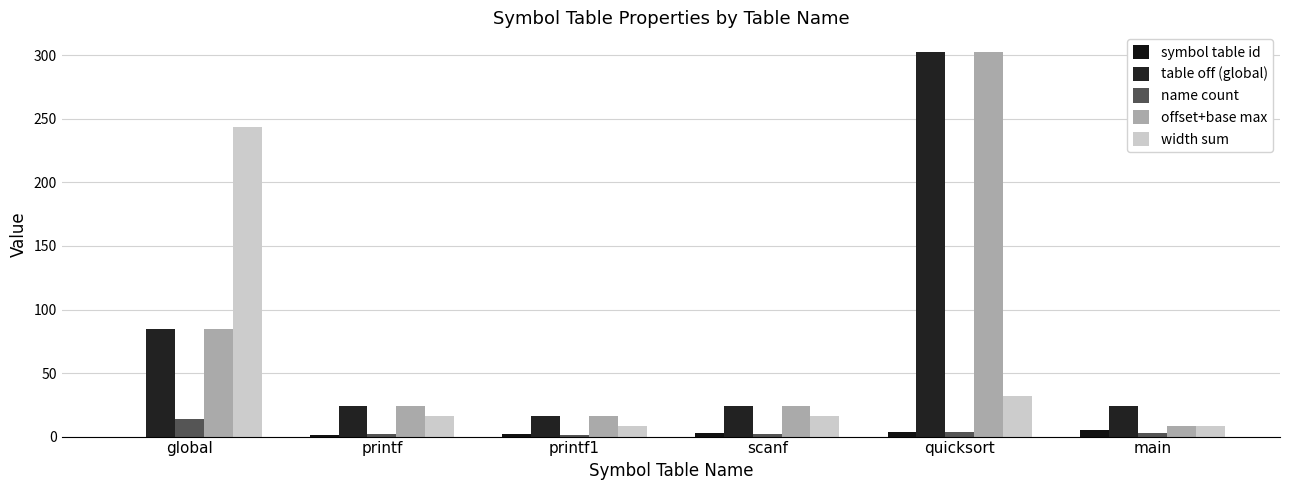

Rank the categories by table off (global) value from highest to lowest.

quicksort, global, printf, scanf, main, printf1